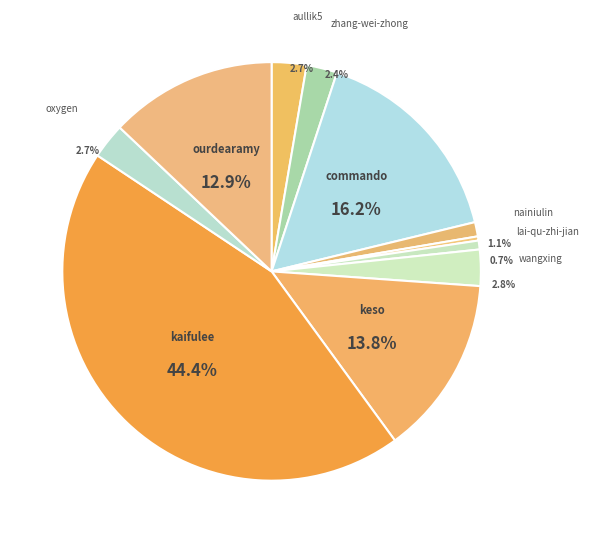

Is there a majority slice in this chart?

No